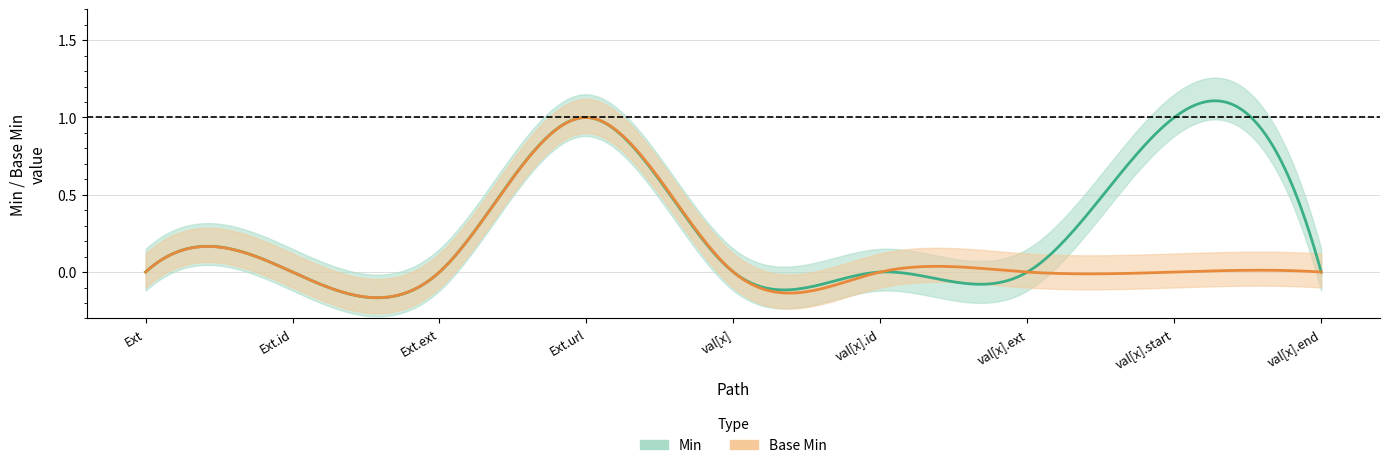

The value of Min at Extension.value[x].id is 0. True or false?

False